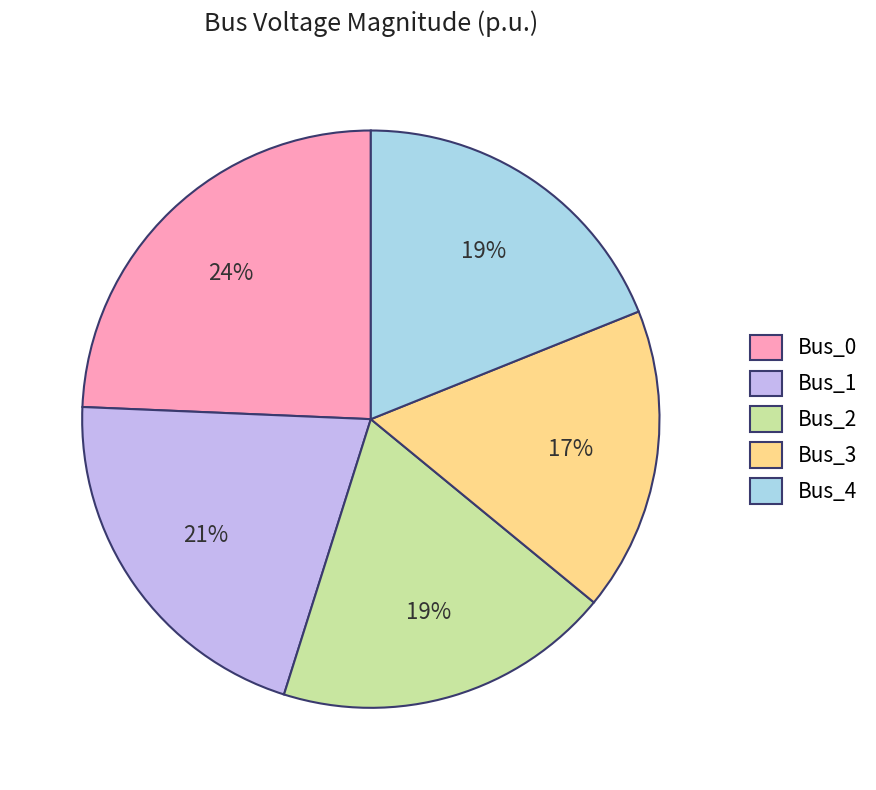

True or false: Bus_4 accounts for 28% of the total.

False